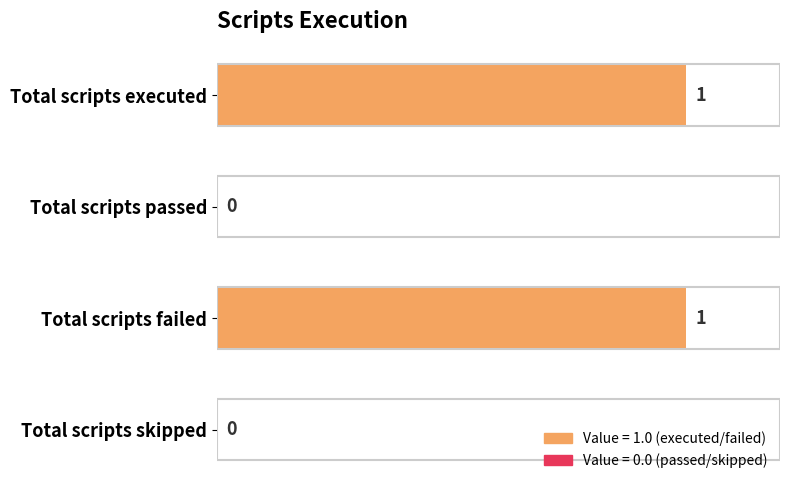

Reading bottom to top, list all the values displayed in this chart.

Total scripts skipped=0	Total scripts failed=1	Total scripts passed=0	Total scripts executed=1